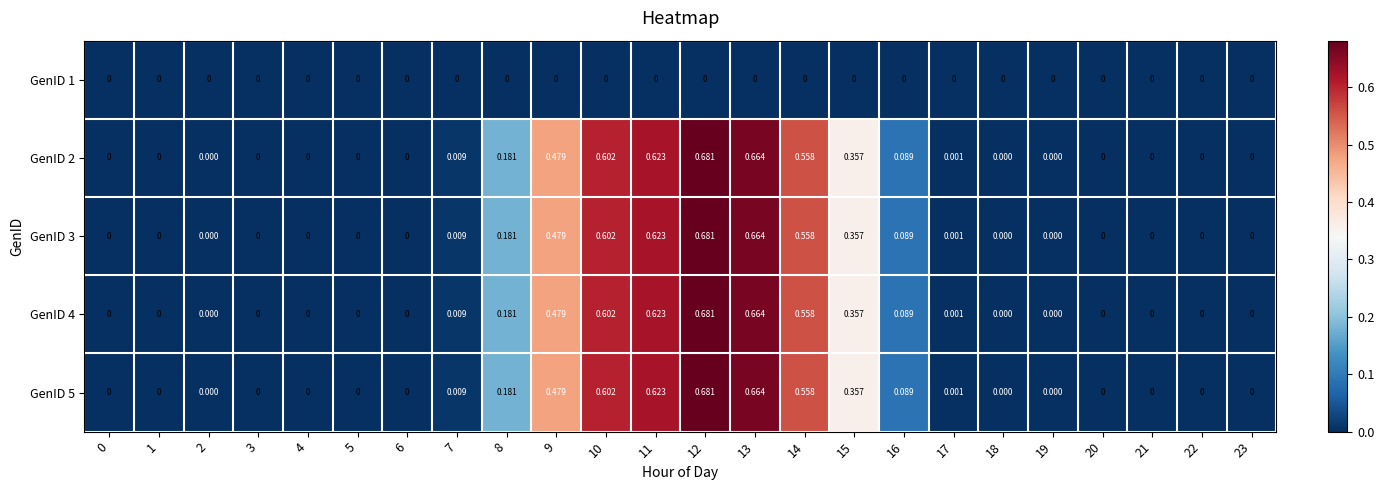

Is the value of GenID 3 at 3 greater than the value of GenID 5 at 8?

No